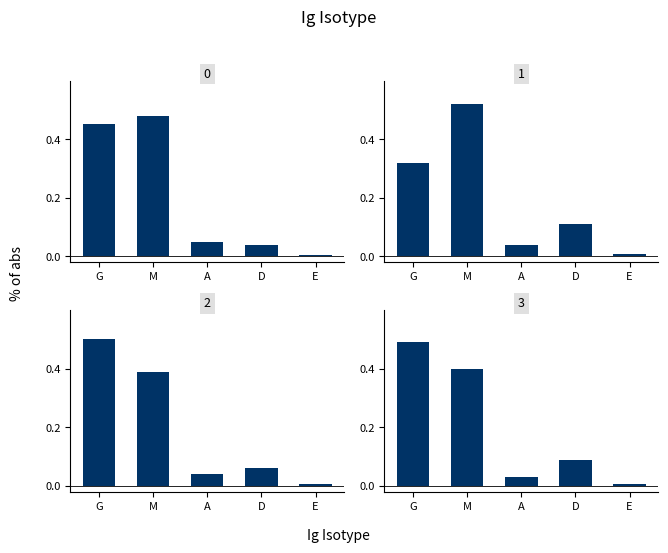

The chart shows a value of 0.0 at E. True or false?

True